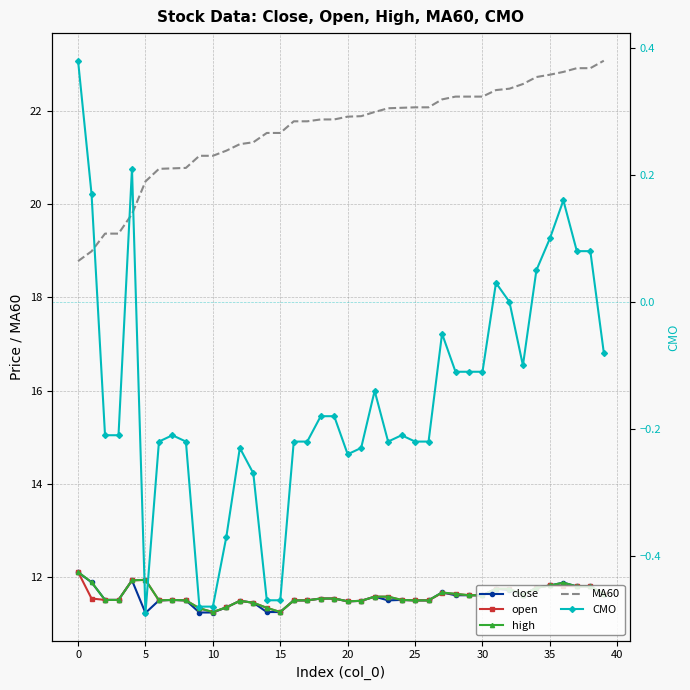

At 31, list the series in order from smallest to largest.

CMO, close, open, high, MA60